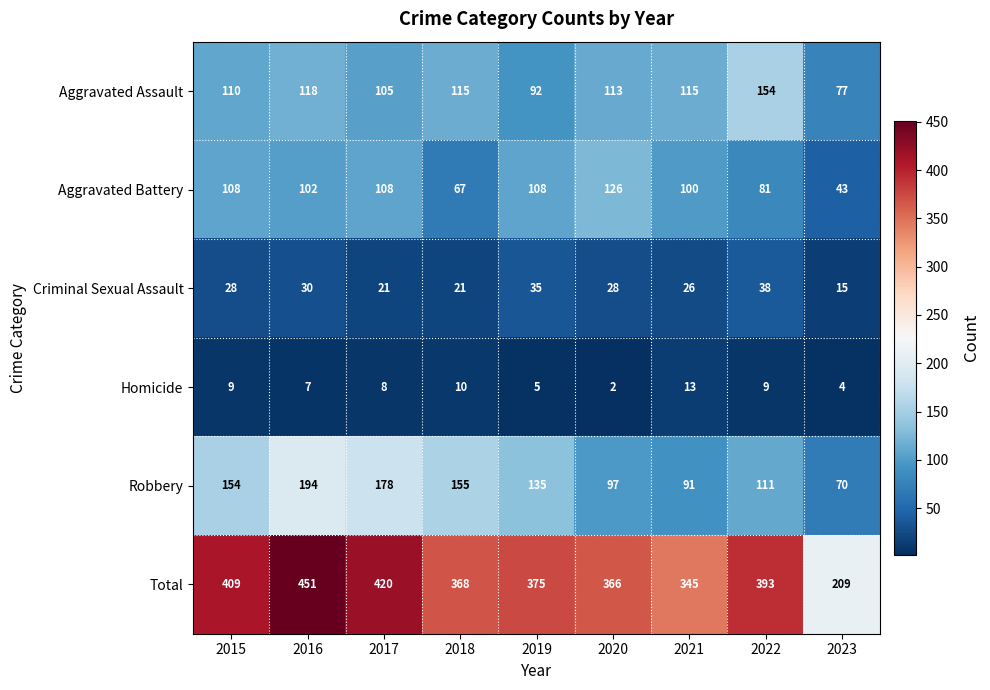

Which series changed the most between 2019 and 2022?

Aggravated Assault